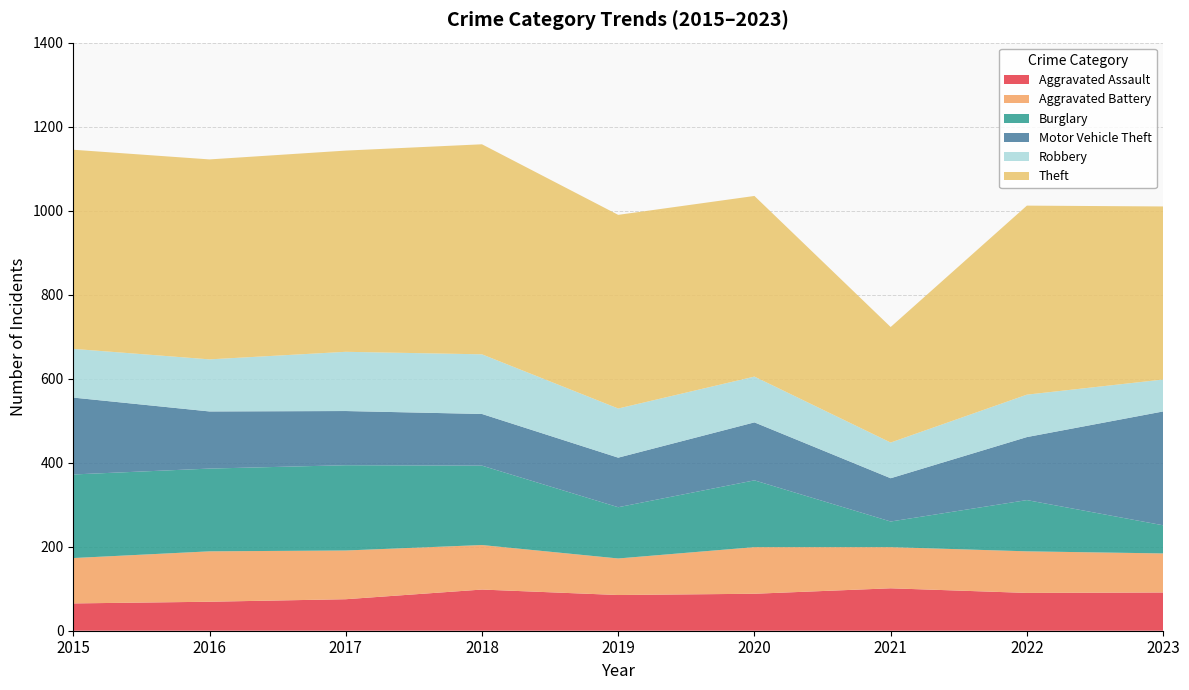

Reading left to right, list all the values displayed in this chart.

Aggravated Assault: 65	69	75	98	85	88	101	90	91
Aggravated Battery: 108	120	116	106	87	111	98	99	93
Burglary: 199	197	203	189	122	159	61	122	67
Motor Vehicle Theft: 183	136	129	123	118	138	103	150	271
Robbery: 116	124	141	142	117	109	85	101	76
Theft: 474	476	479	500	461	430	275	450	412